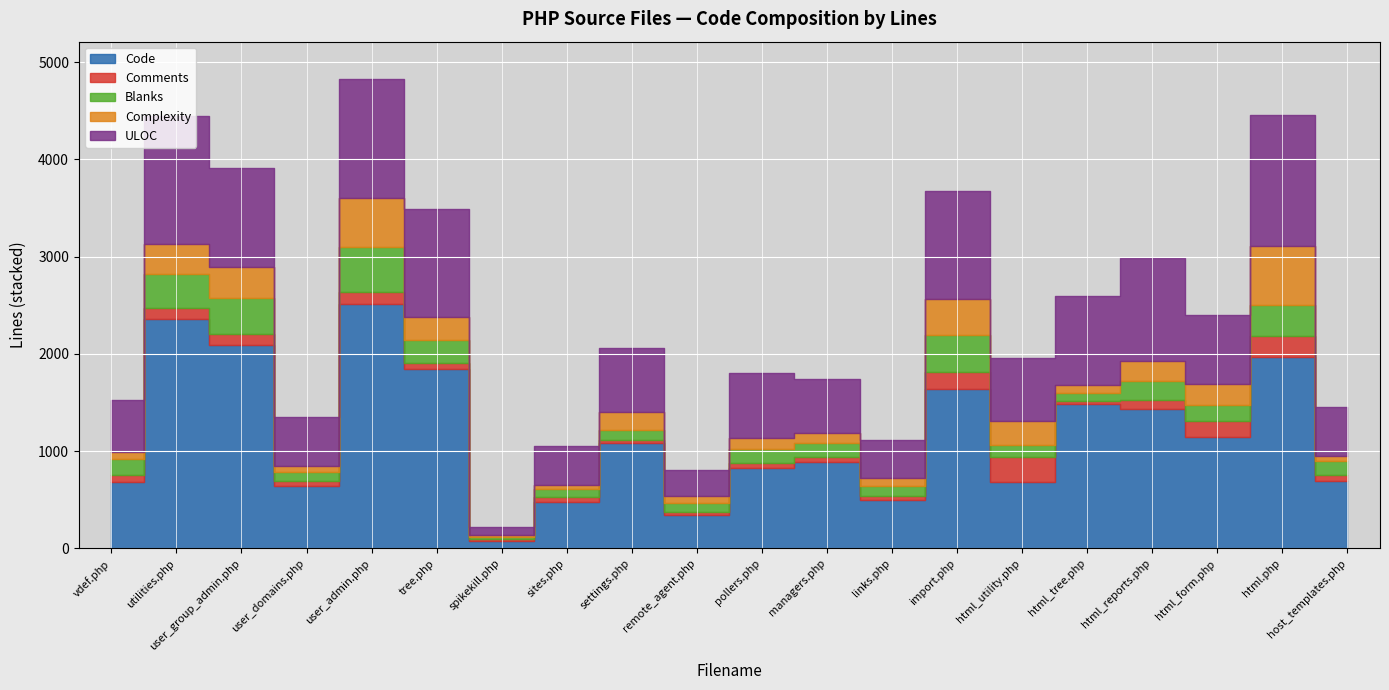

What is the value of the Blanks point at the 11th from the left?

143